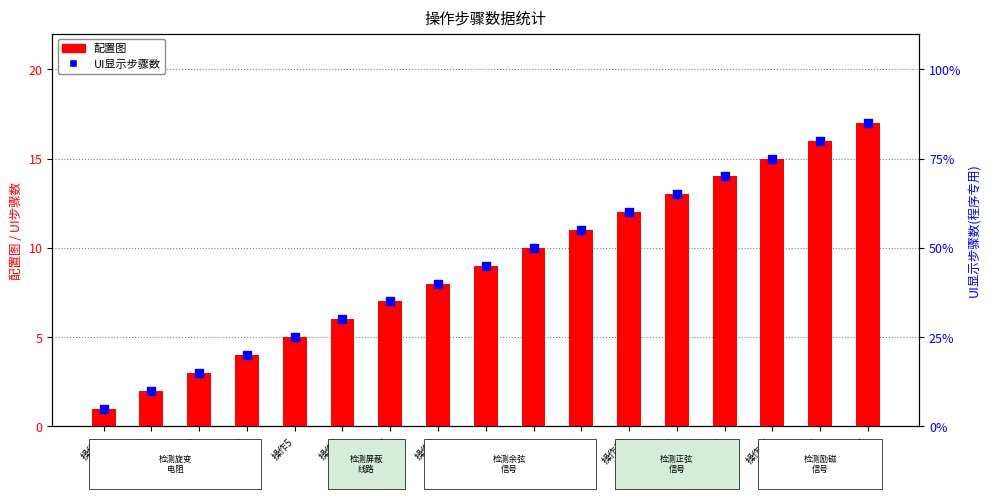

What is the total value across all series at 操作5?

10